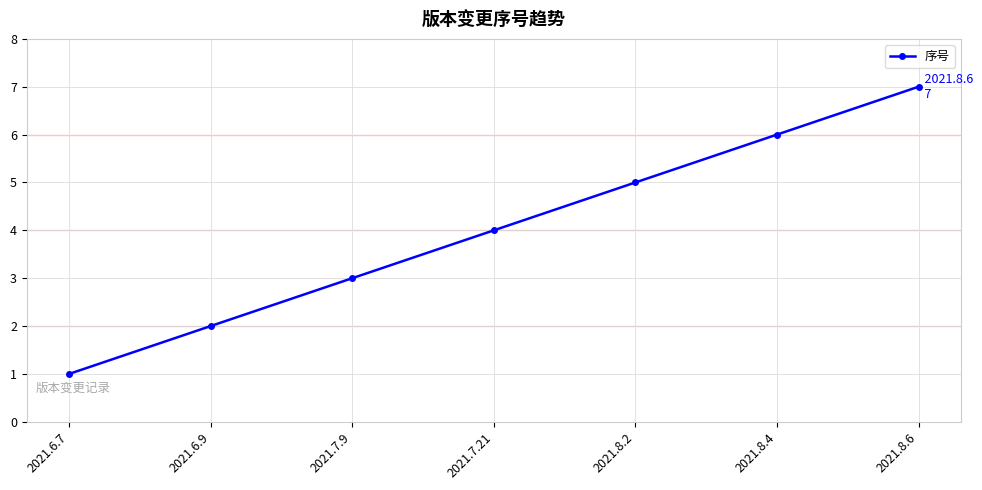

True or false: the data shows 3 at 2021.6.9.

False